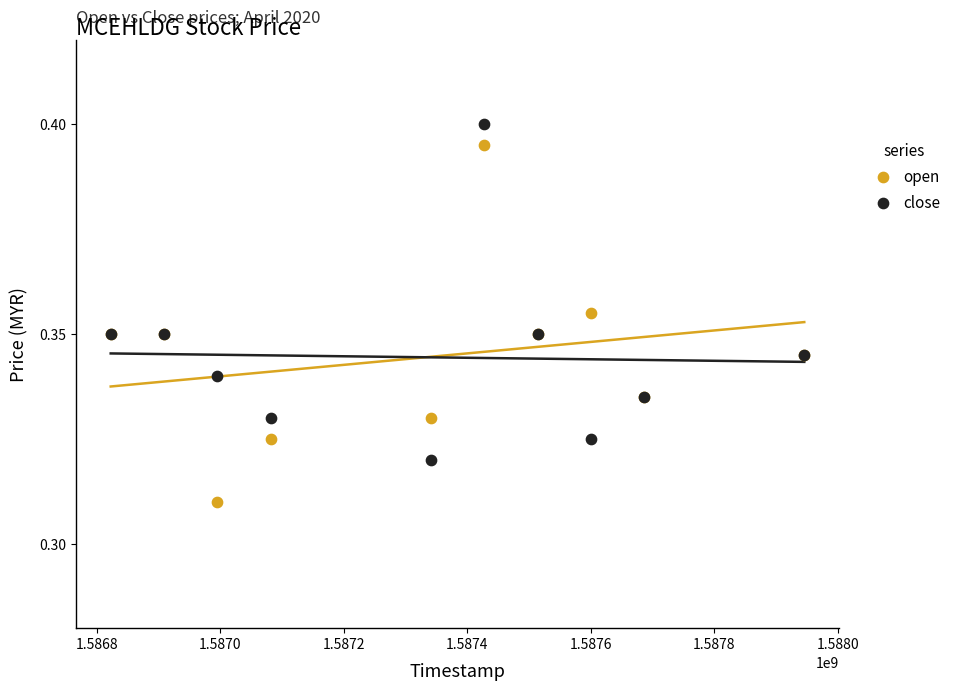

Which series has the largest Y range (max minus min)?

open